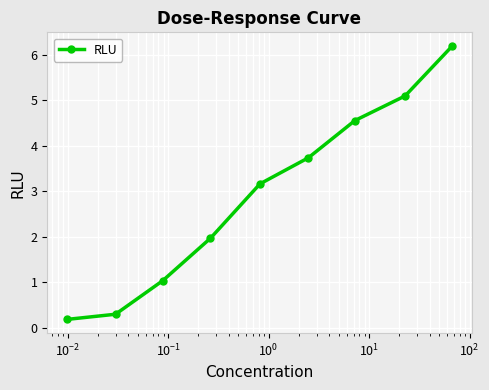

What is the maximum value shown in the chart?

6.2